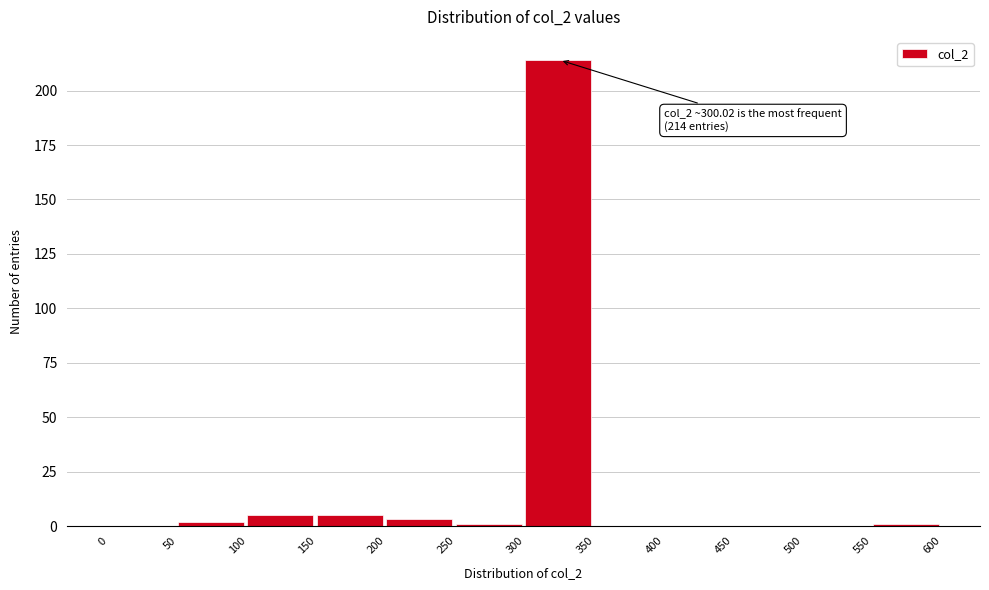

Which range on the x-axis has the tallest bar?

300 to 350